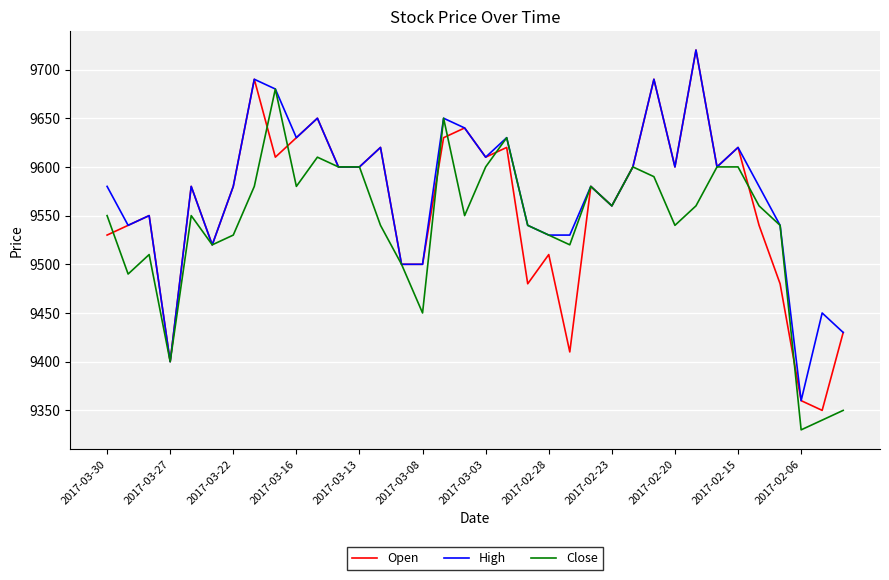

How many series are shown in this chart?

3